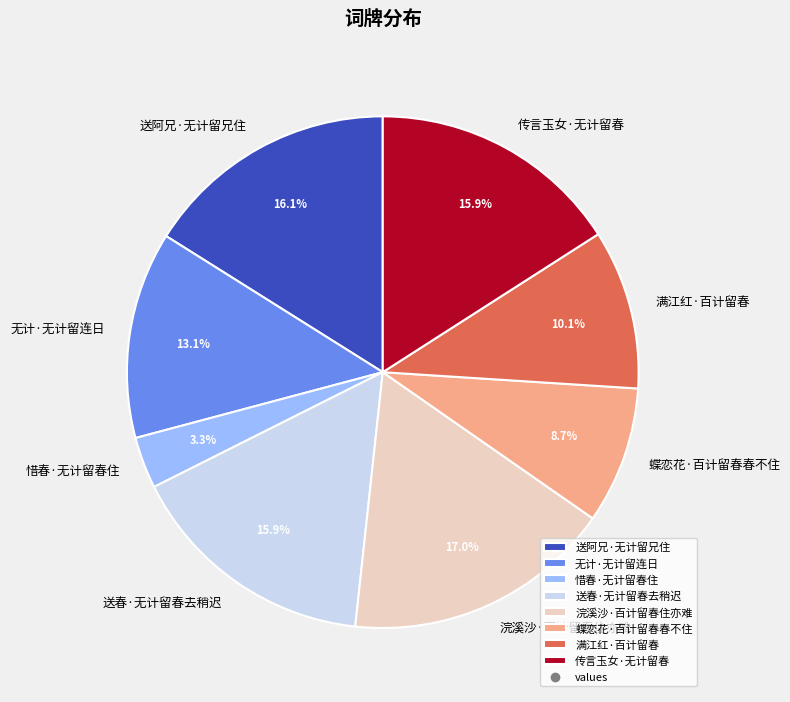

Is 惜春·无计留春住 the majority of the pie?

No